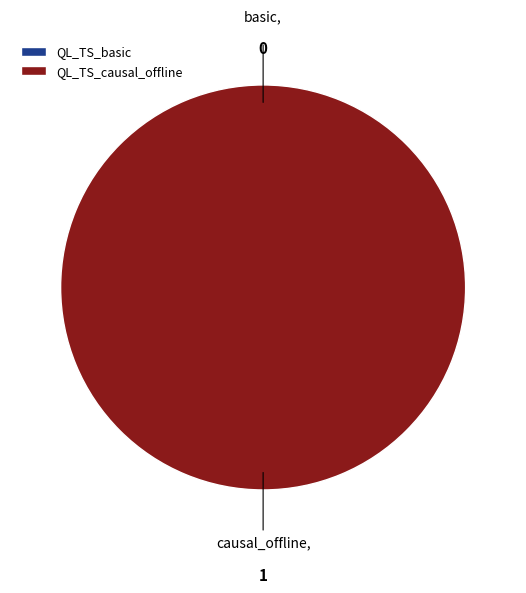

True or false: QL_TS_causal_offline accounts for 100% of the total.

True